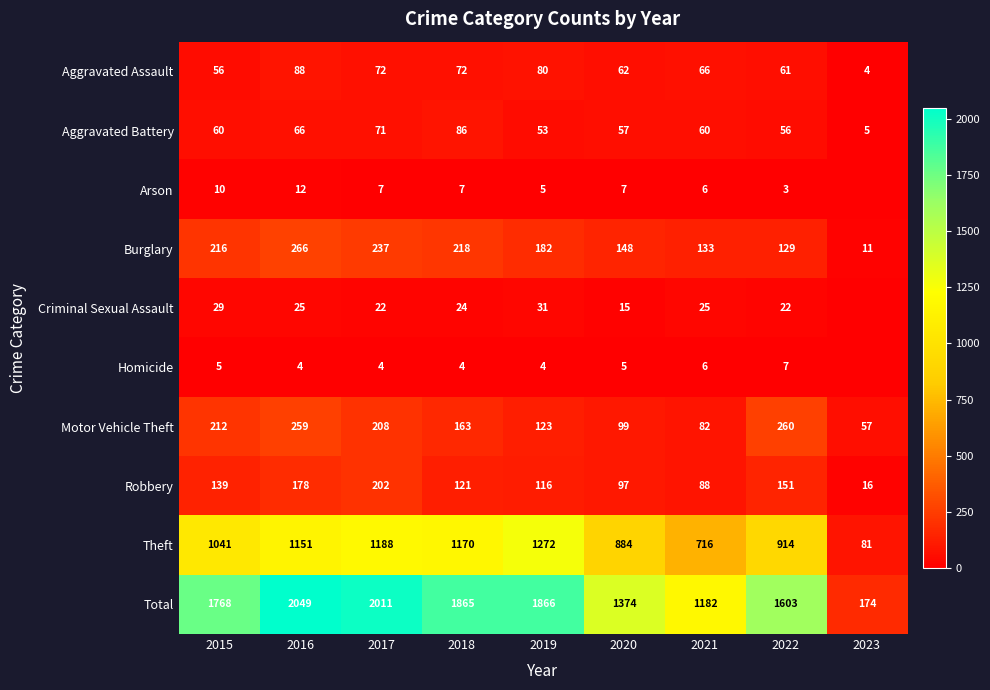

Where does the Aggravated Assault series first go above 66?

2016